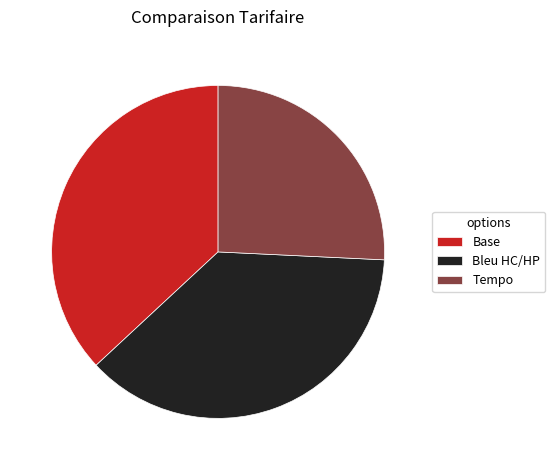

Is it true that Tempo is 13% of the pie?

False